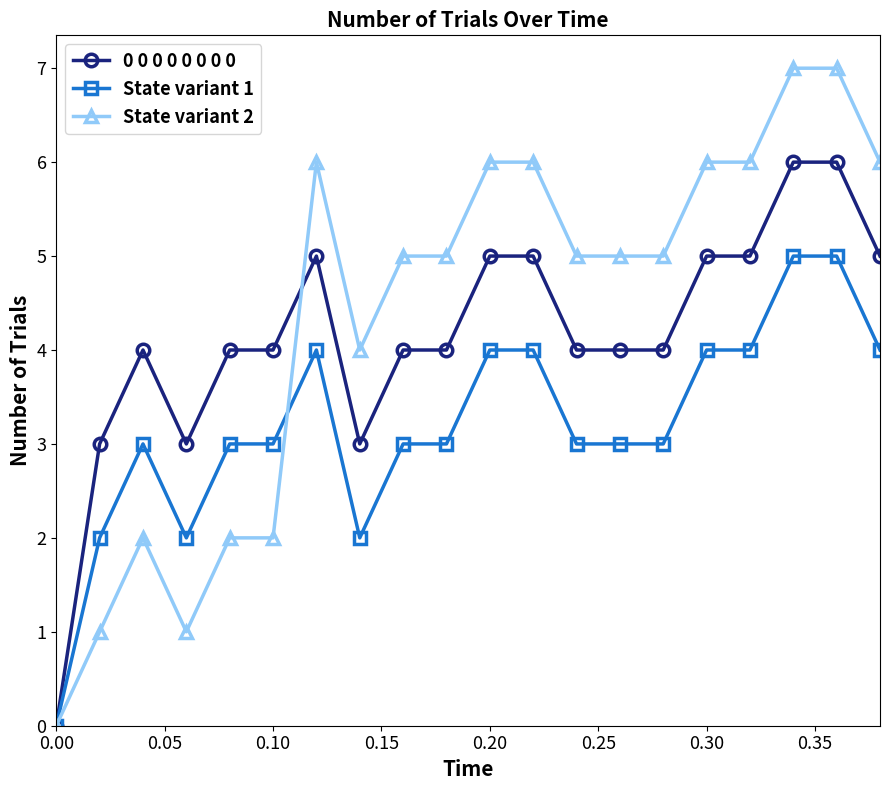

What is the difference between the second highest and minimum values in the State variant 1 series?

5